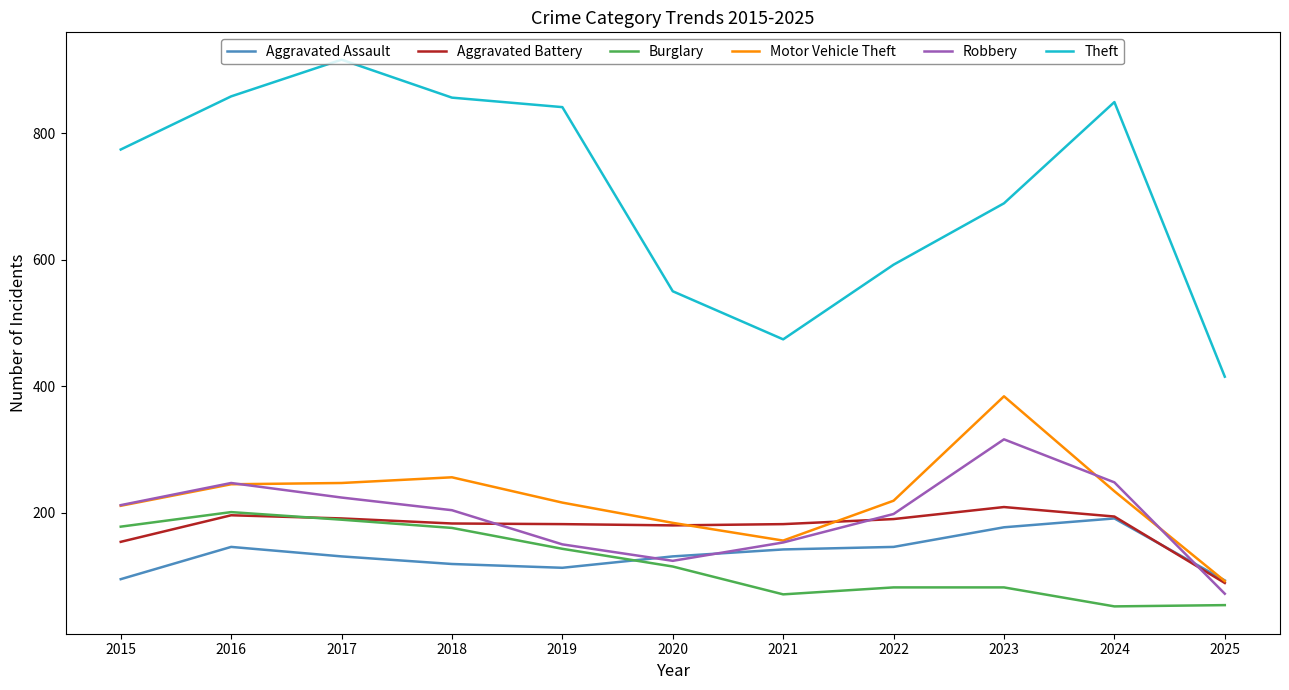

What is the sum of the Burglary values at 2021 and 2023?

153